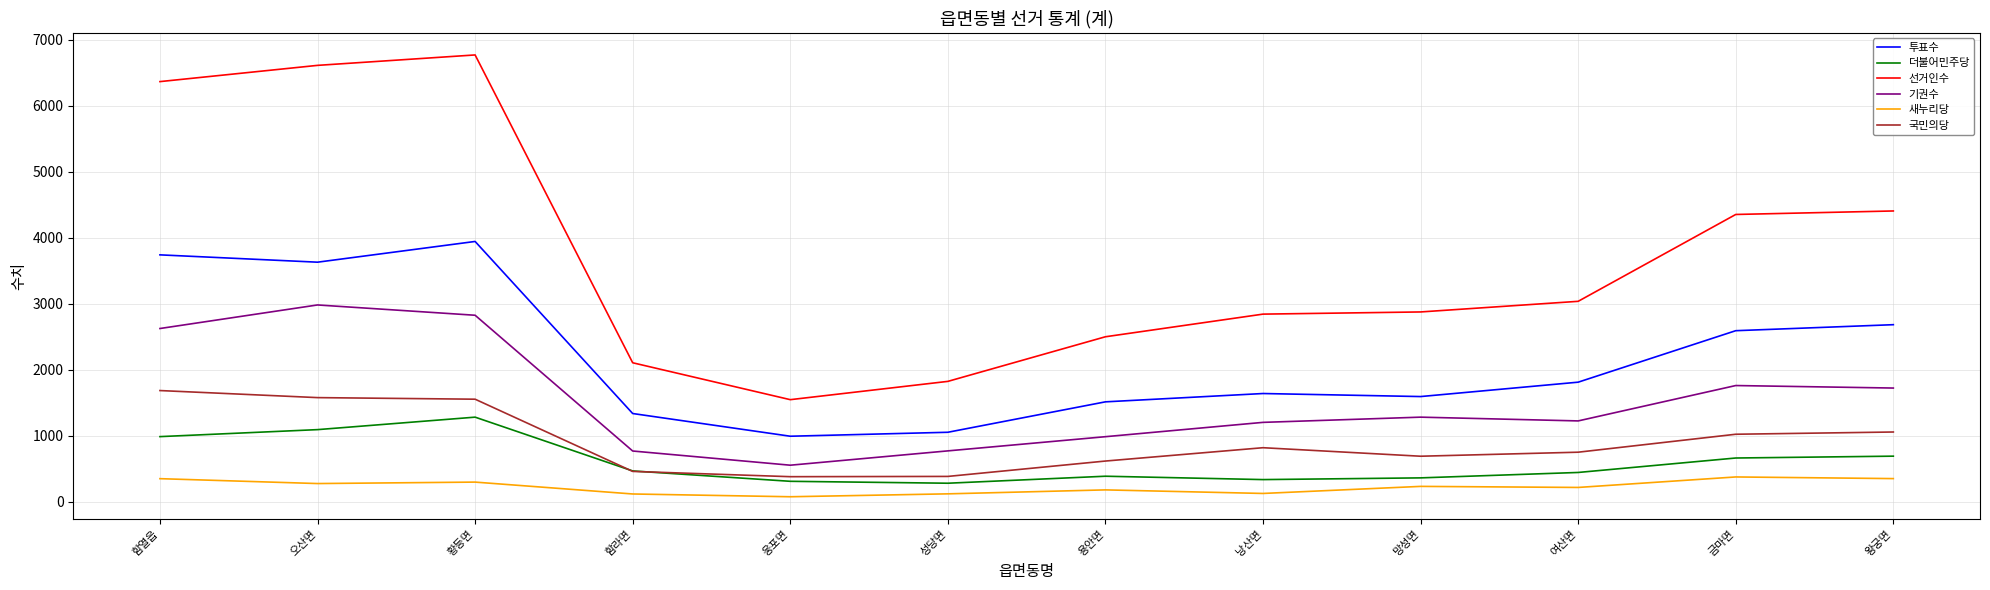

True or false: 투표수 and 더불어민주당 intersect in this chart.

False